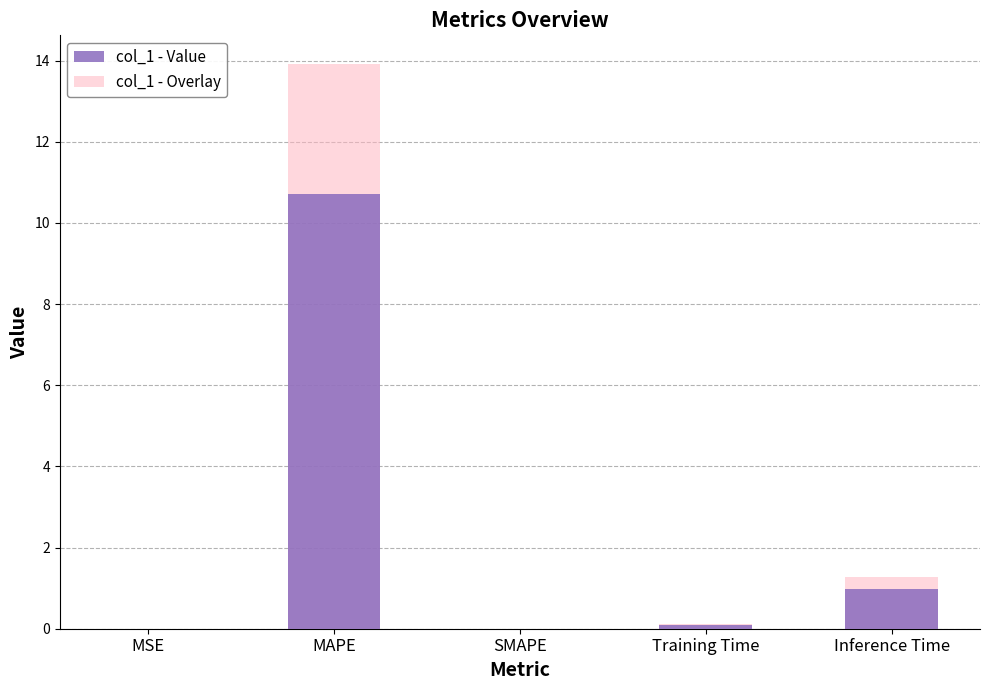

Reading left to right, transcribe all the data shown in this chart.

col_1 - Value: 0.0	10.7	0.0	0.1	1.0
col_1 - Overlay: 0.0	13.9	0.0	0.1	1.3